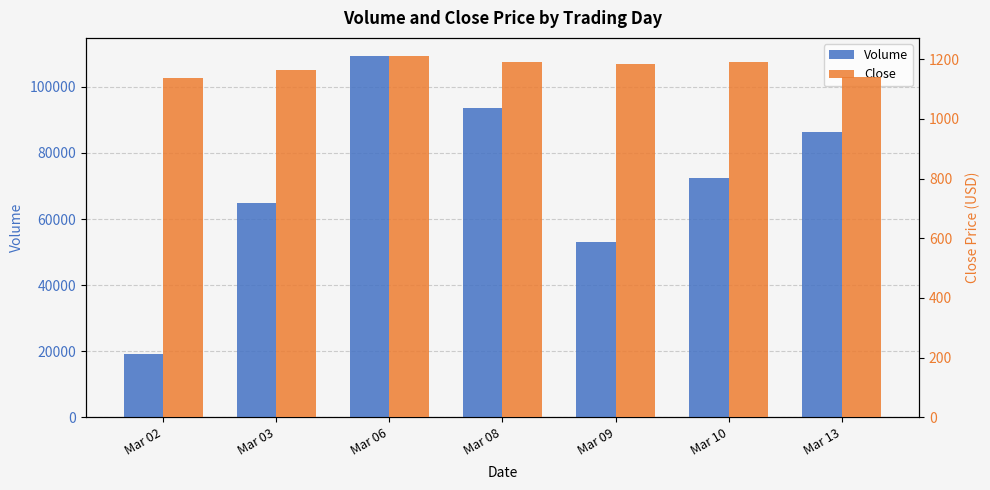

What are all the series names shown in the legend?

Volume, Close